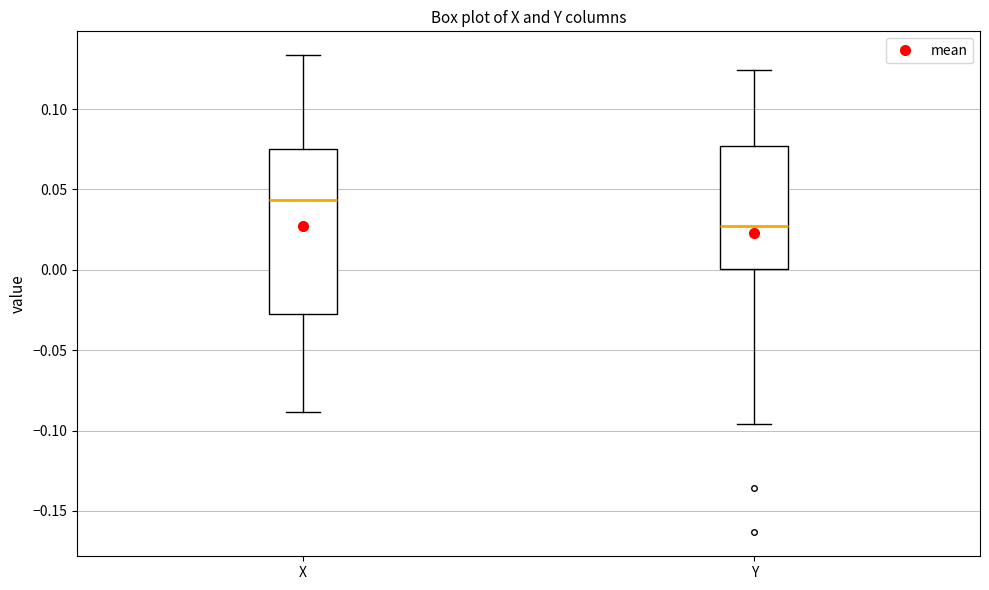

Comparing the boxes themselves (not the whiskers), which one is the tallest?

X